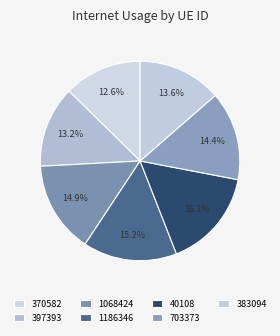

Does any single category account for the majority?

No